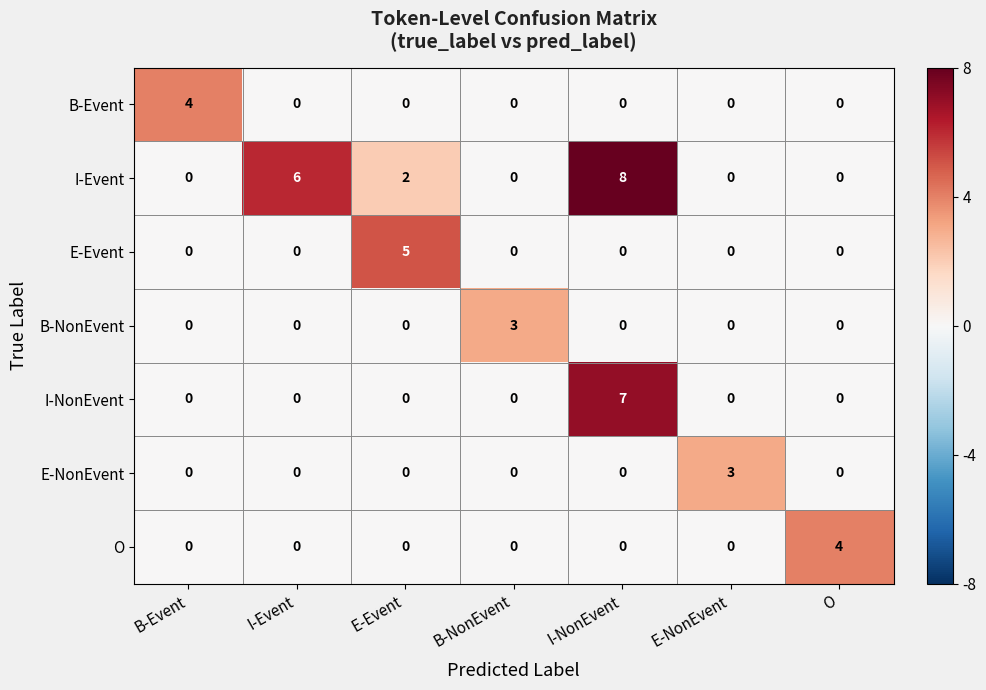

Which category has the highest value in the O series?

O